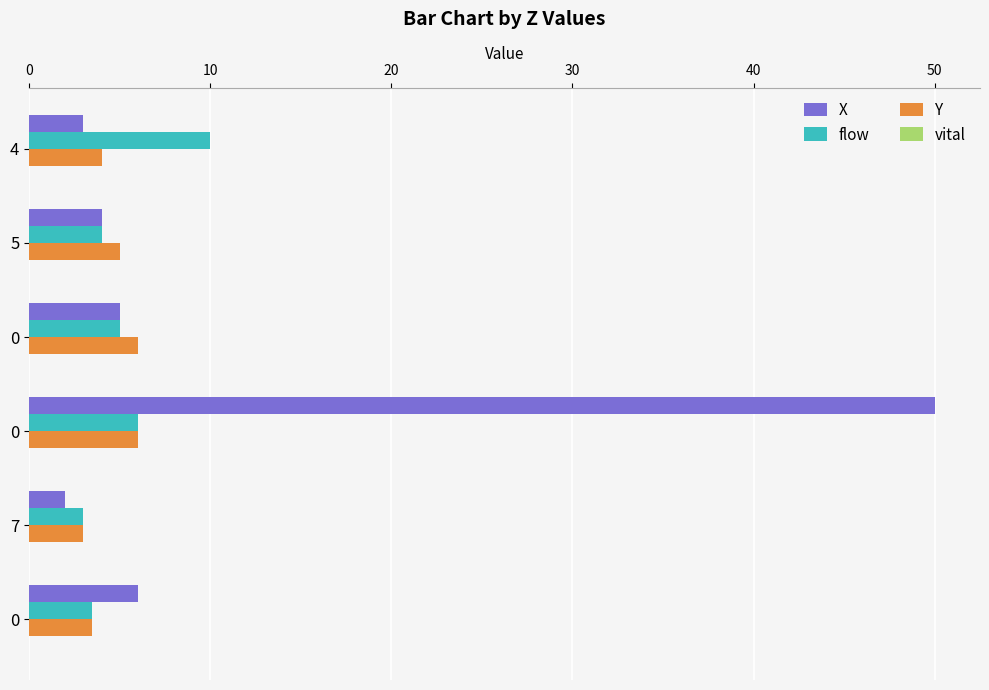

How many values in the flow series are below 5?

3